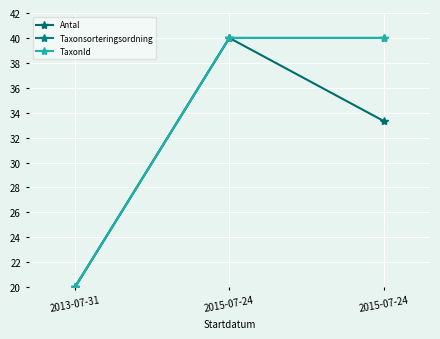

What is the value of the Taxonsorteringsordning point at the 3rd from the left?

40.0